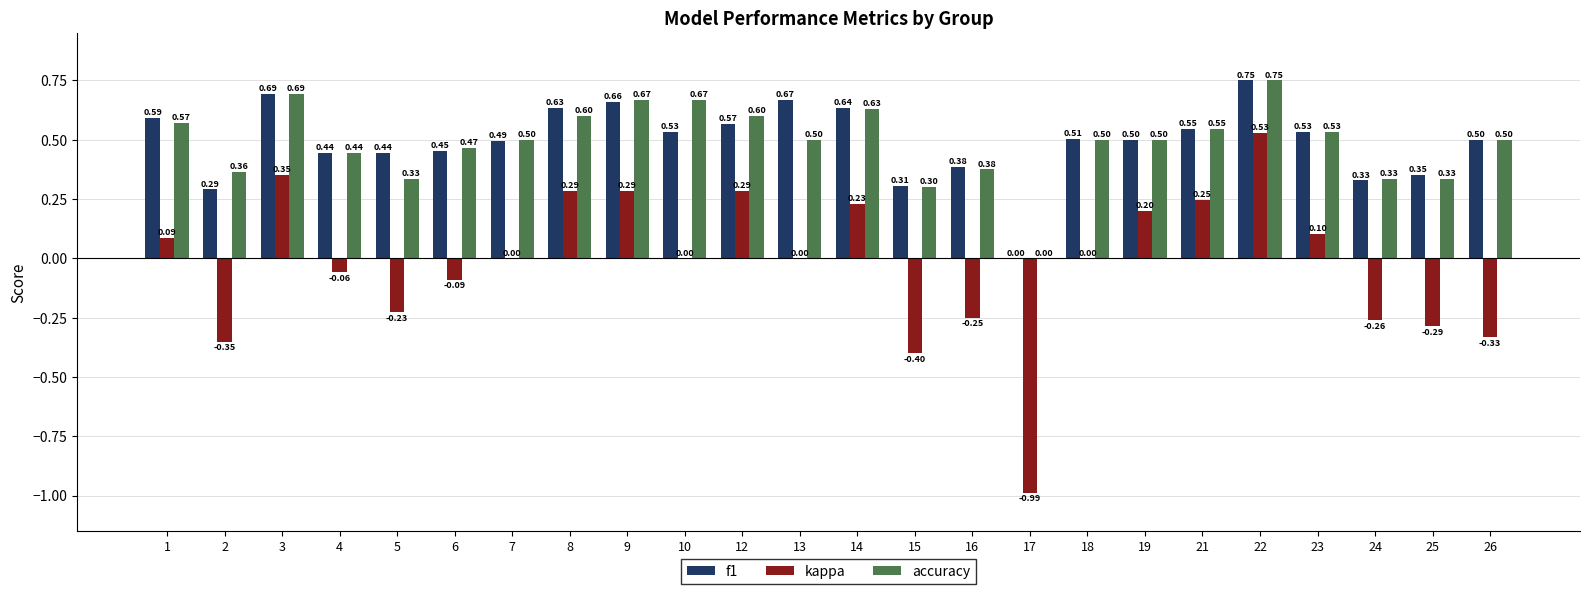

What is the sum of all f1 values?

11.8